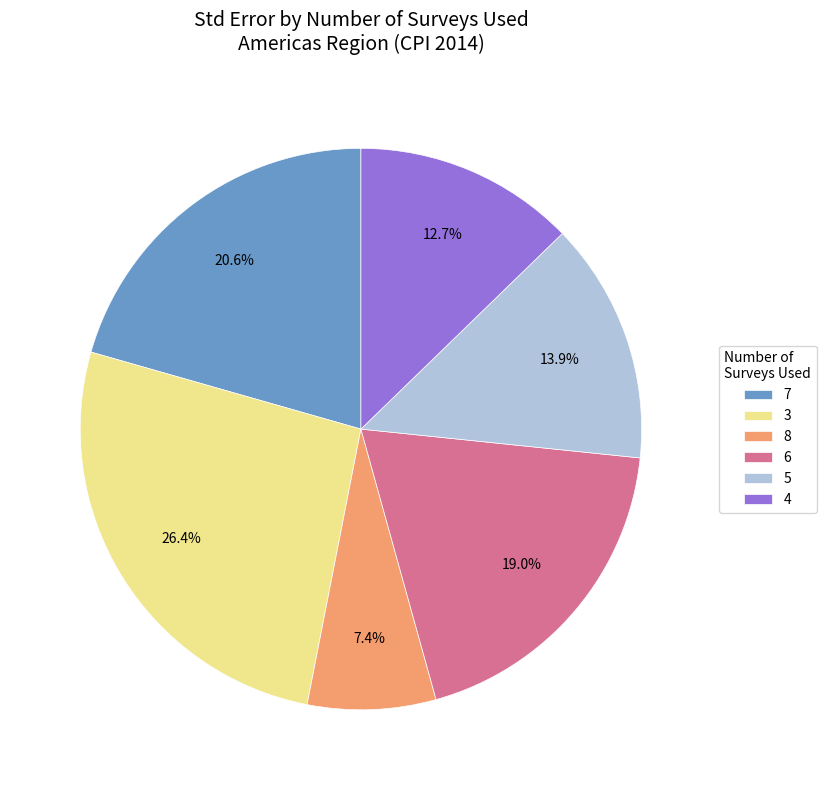

How many segments does this pie chart have?

6